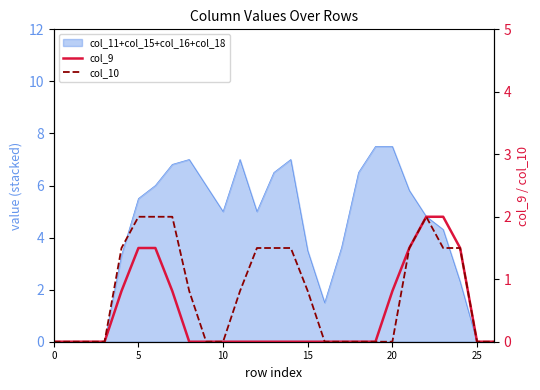

What is the difference between the col_10 values at 14 and 26?

1.5